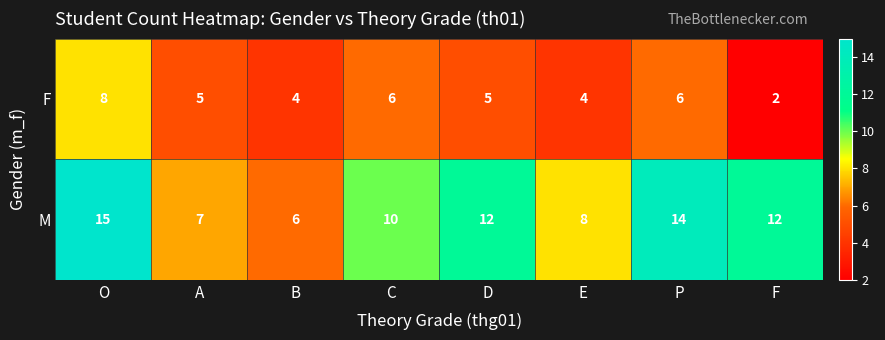

True or false: M has a value of 7 at A.

True